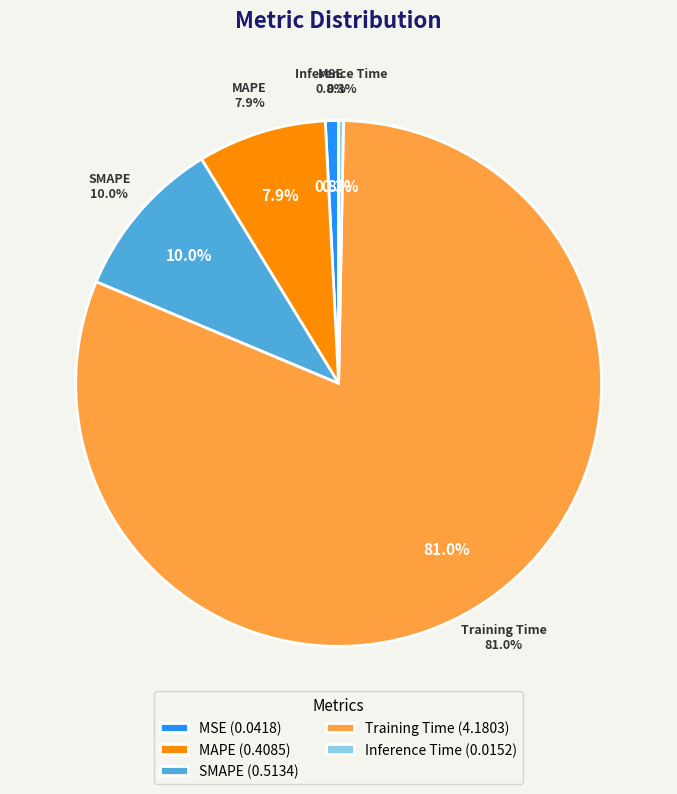

To the nearest percent, what percentage of the pie is MSE?

1%